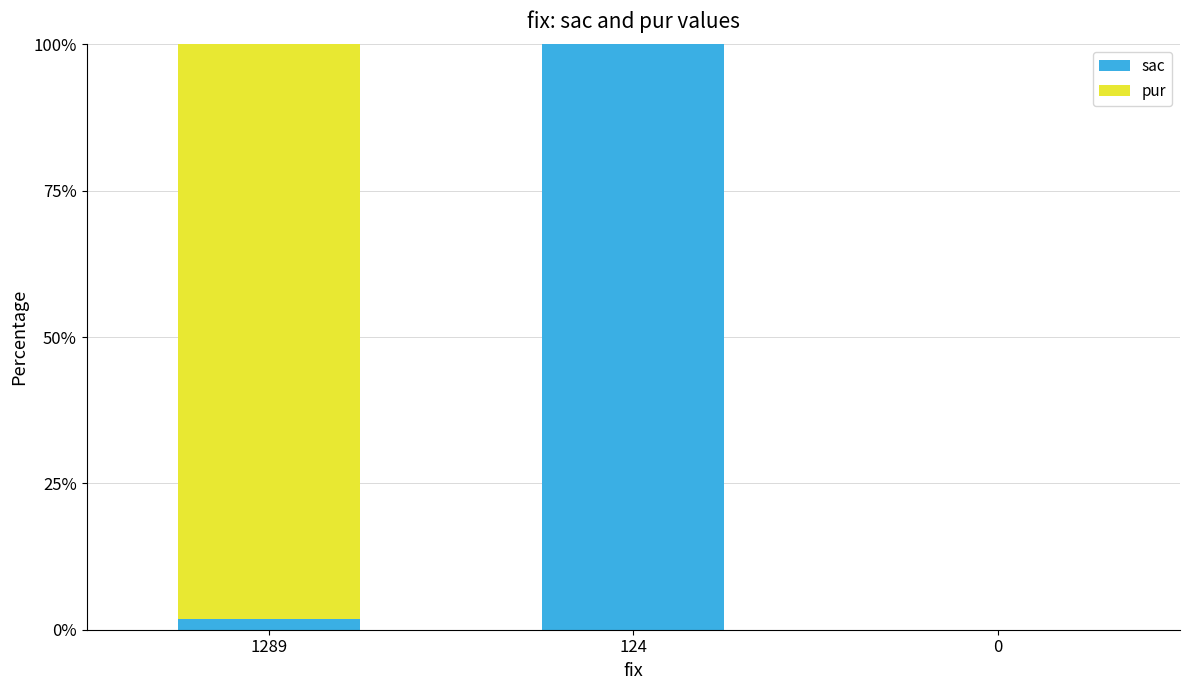

True or false: sac has a value of 53.7 at 0.

False